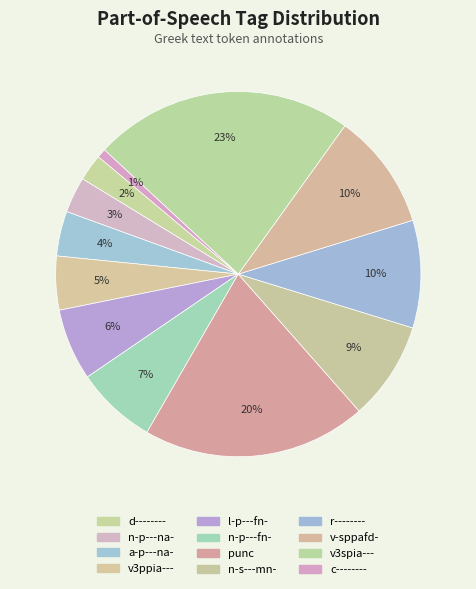

To the nearest percent, what percentage of the pie is punc?

20%